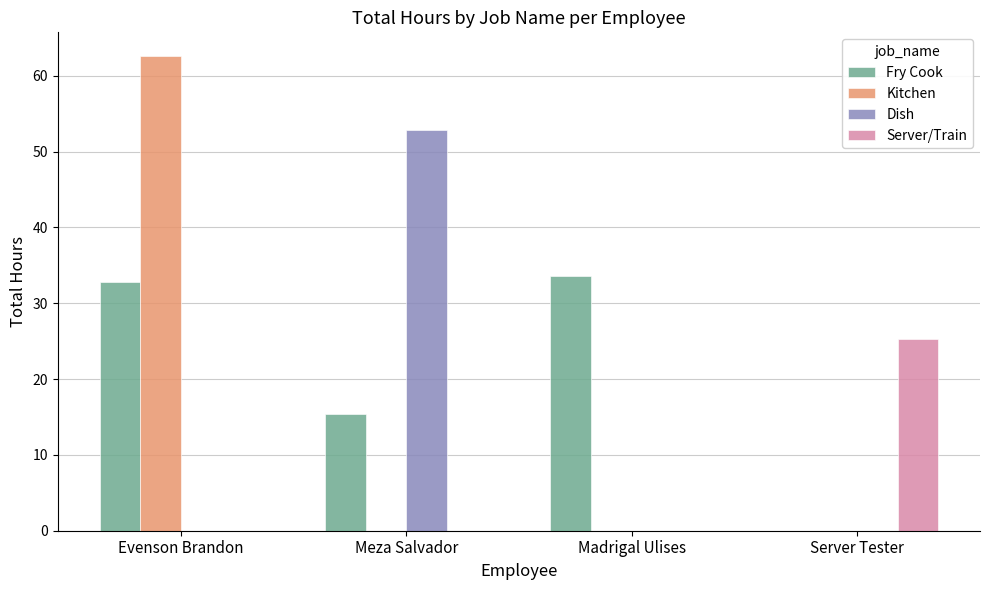

The value of Dish at Evenson Brandon is -33.3. True or false?

False